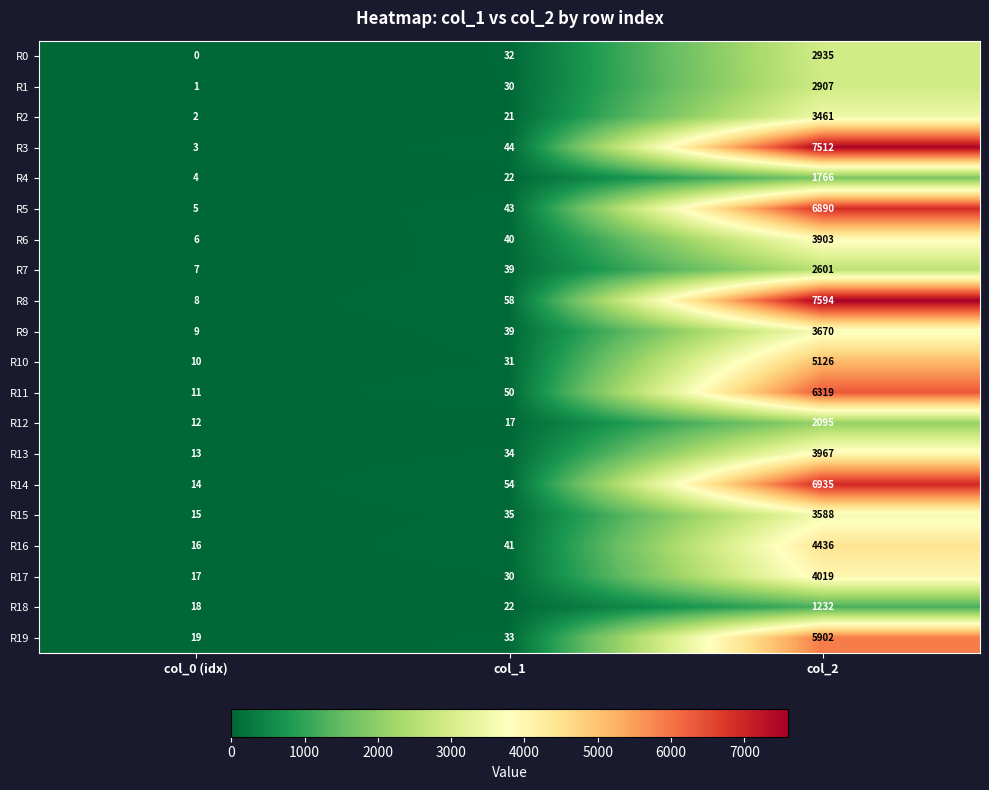

Which series changed the most between col_0 (idx) and col_2?

R8